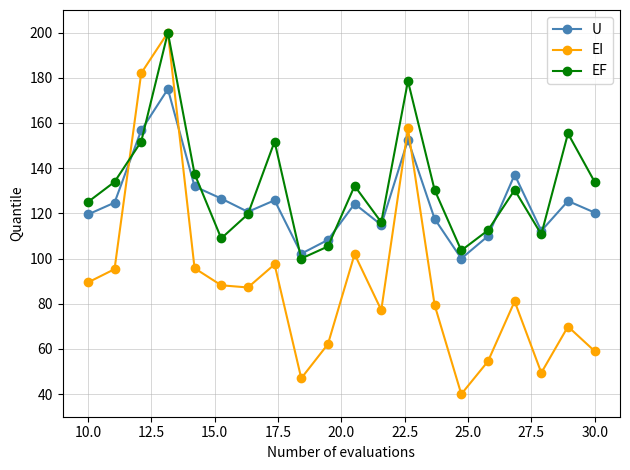

True or false: U has more than 1 interior local peaks.

True